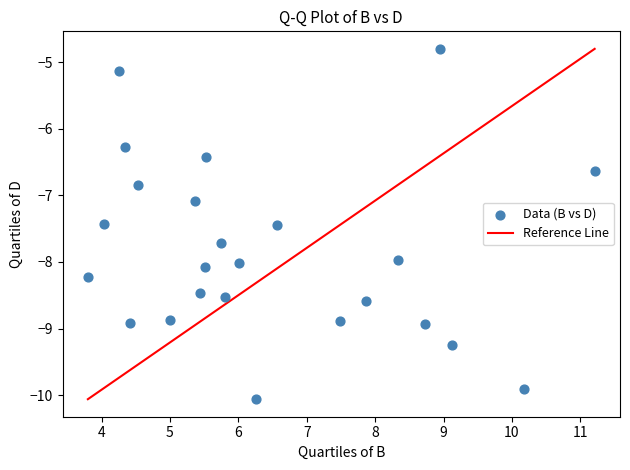

What Y value in the scatter plot is closest to -7?

-7.1